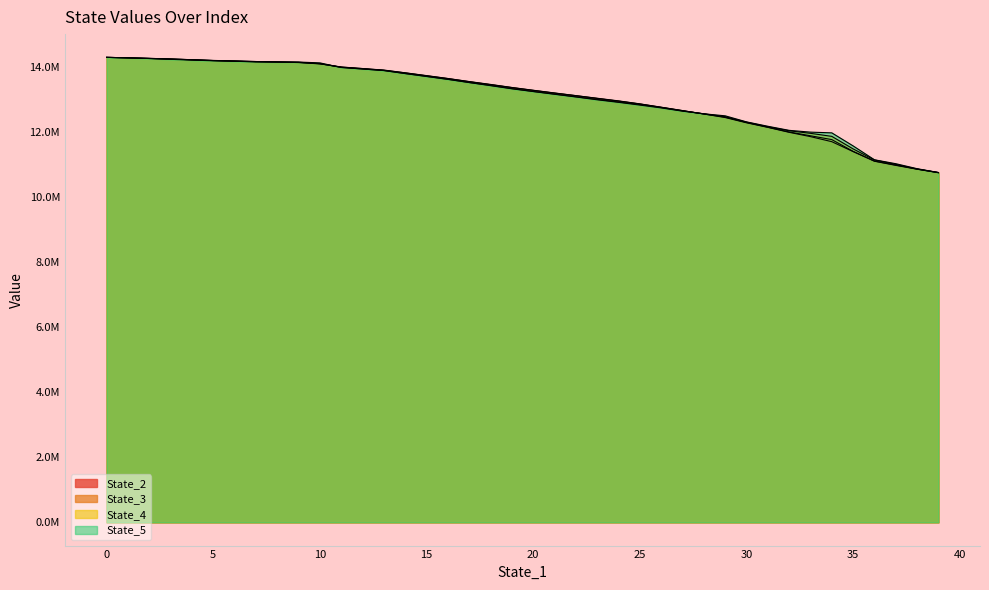

What are all the series names shown in the legend?

State_2, State_3, State_4, State_5